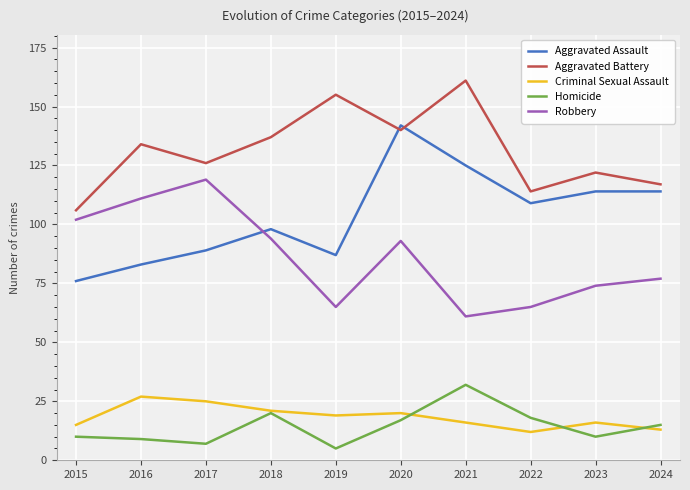

What is the spread (max minus min) of values at 2021?

145